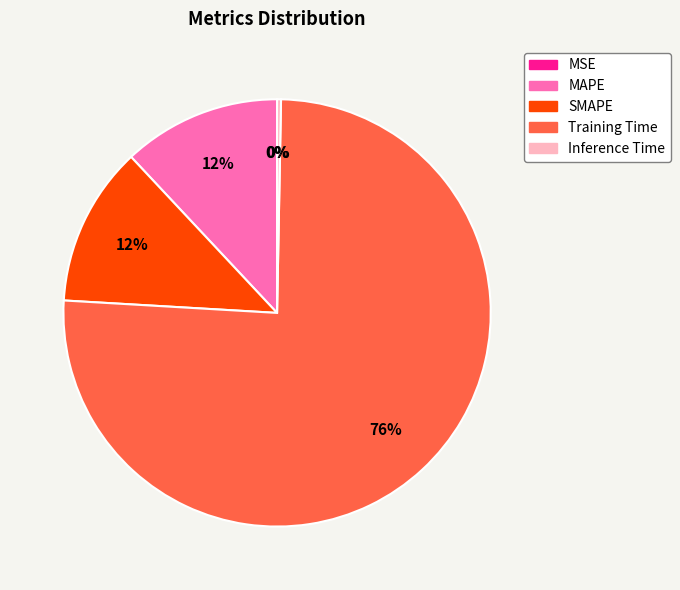

Is it true that SMAPE is 26% of the pie?

False